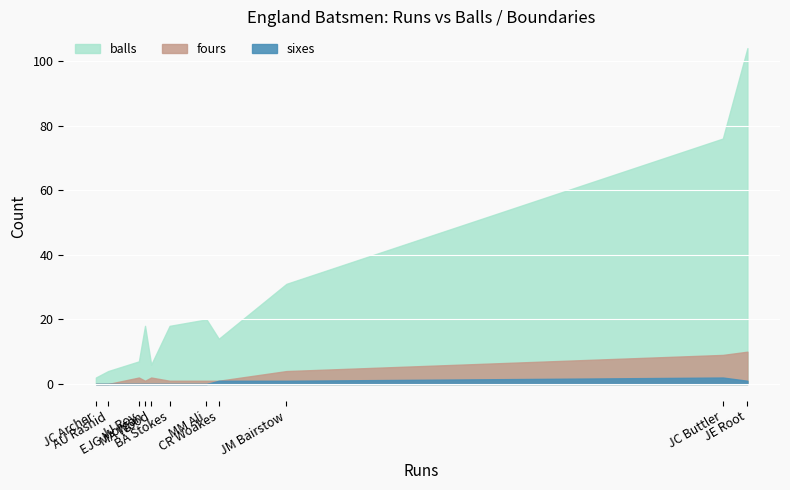

What is the value of the fours point at the 4th from the left?

1